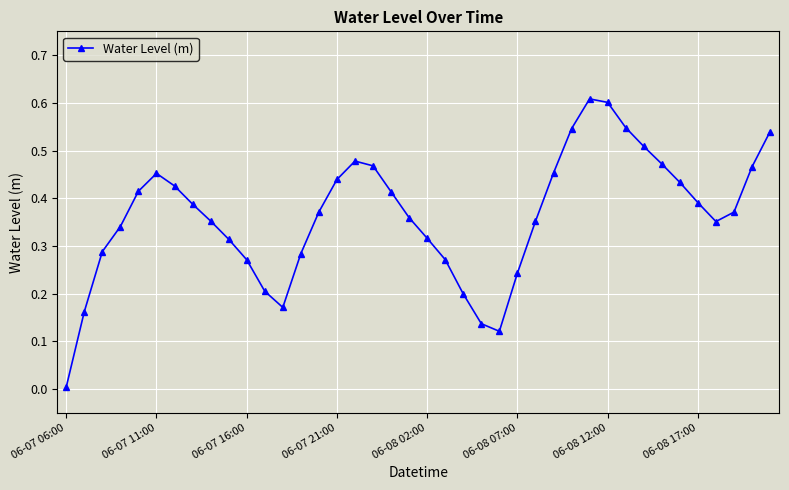

What is the sum of all values?

14.5